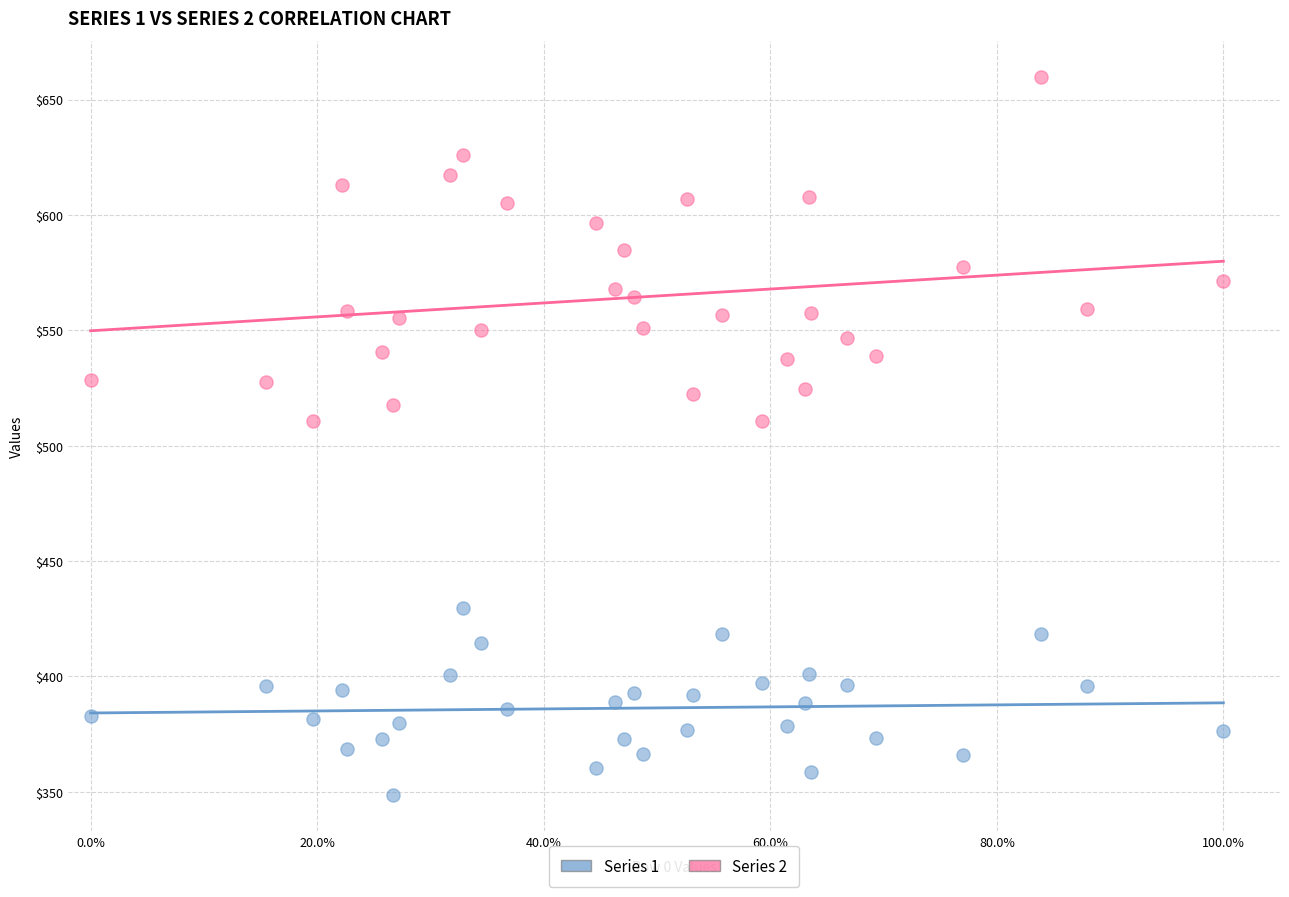

Across all data points, what is the range of X values (max minus min)?

1.0